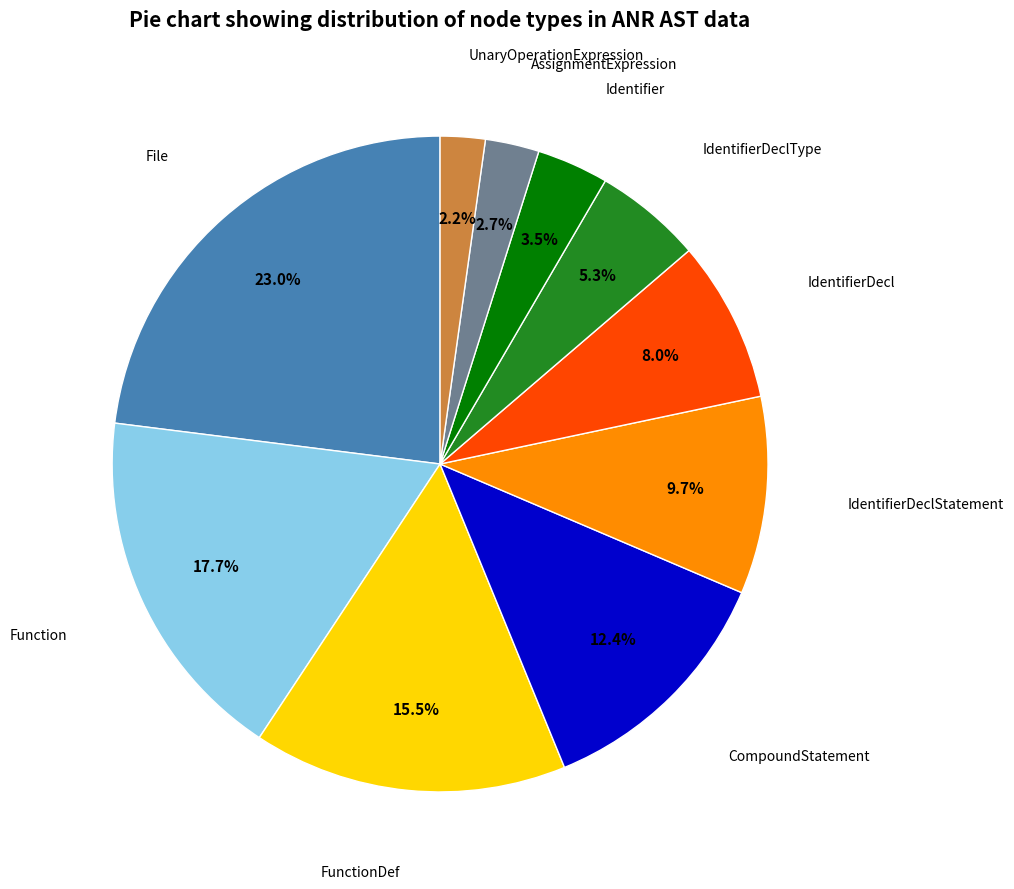

Approximately how many times larger is the value at IdentifierDecl compared to IdentifierDeclStatement?

0.8